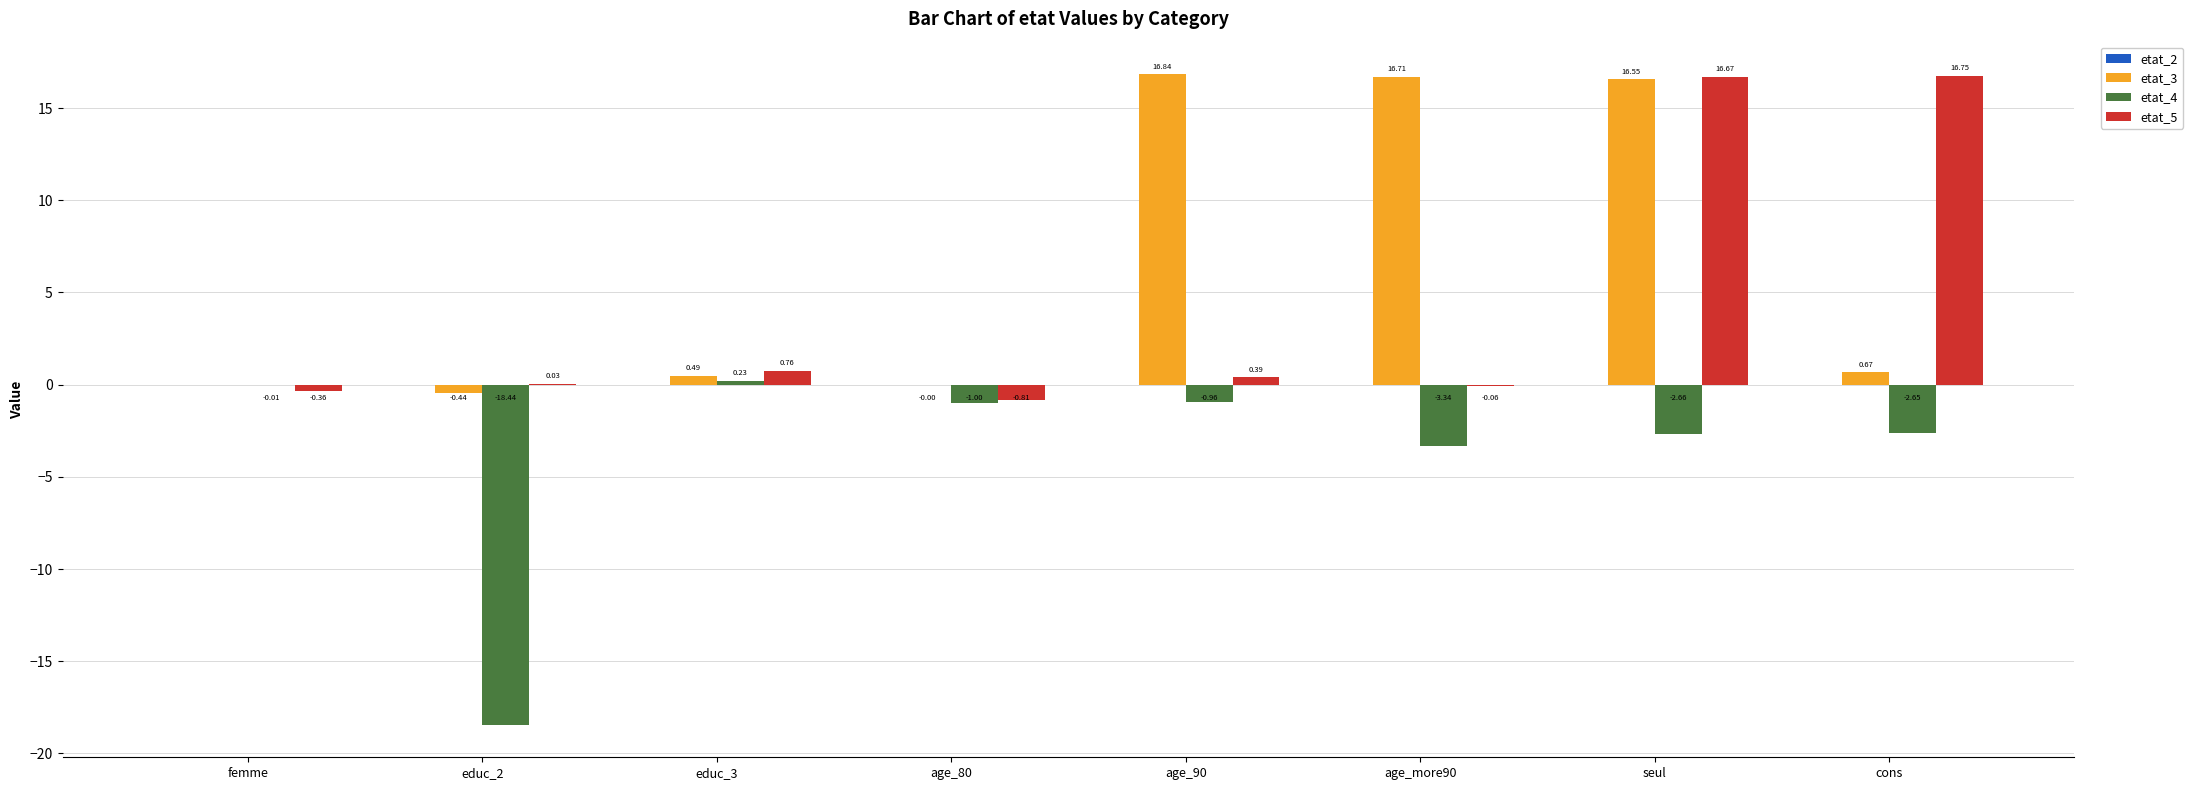

Which series changed the most between educ_2 and age_90?

etat_4